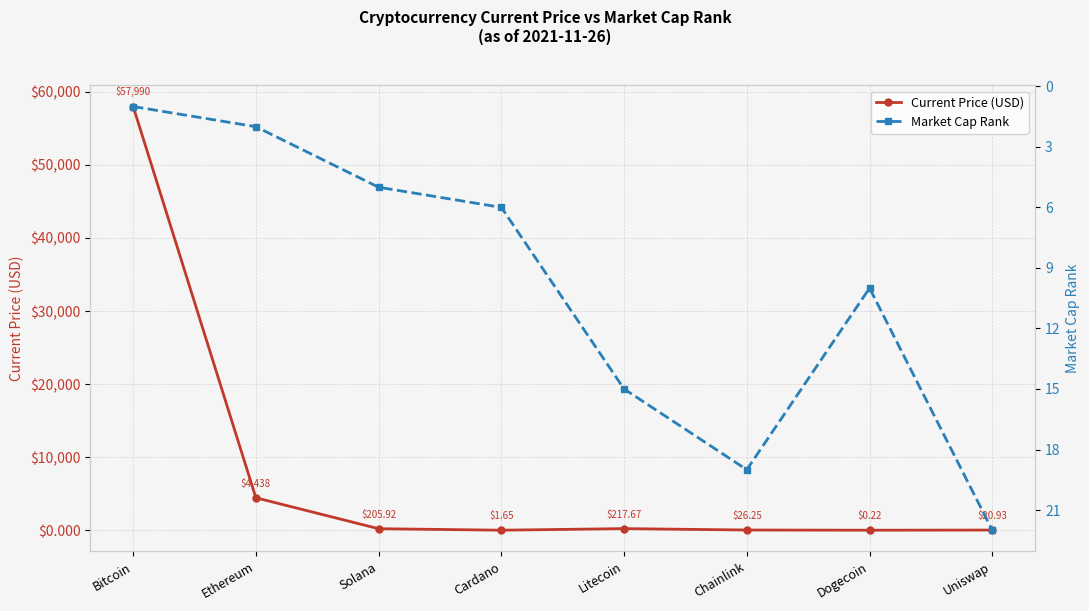

Which category has the lowest value in the Market Cap Rank series?

Bitcoin